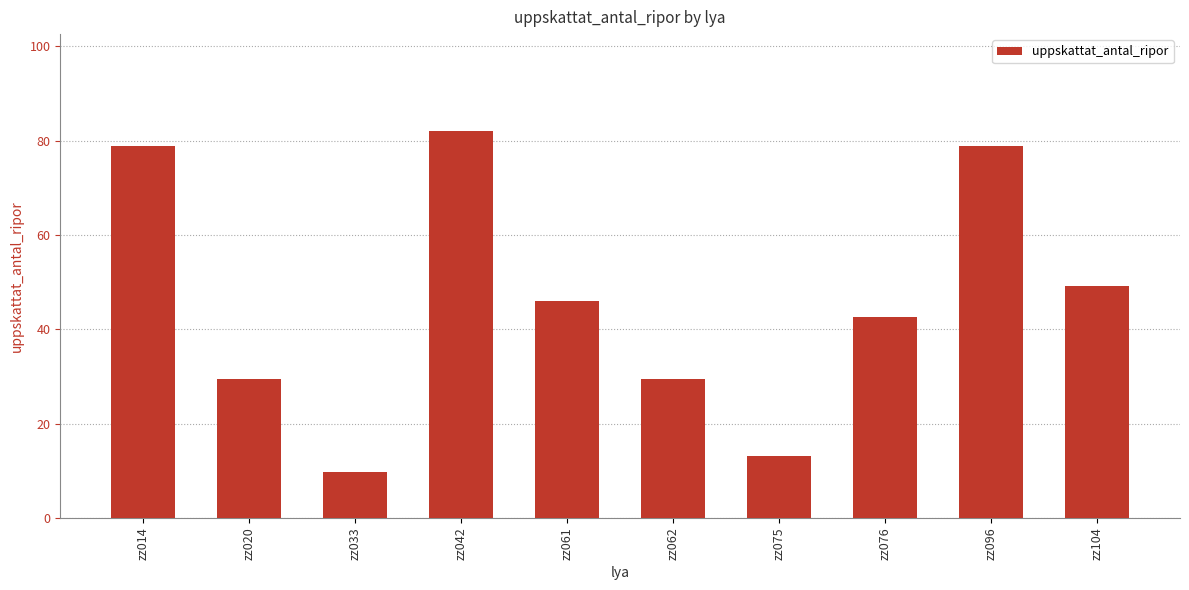

What is the ratio of the value at zz033 to the value at zz076?

0.2